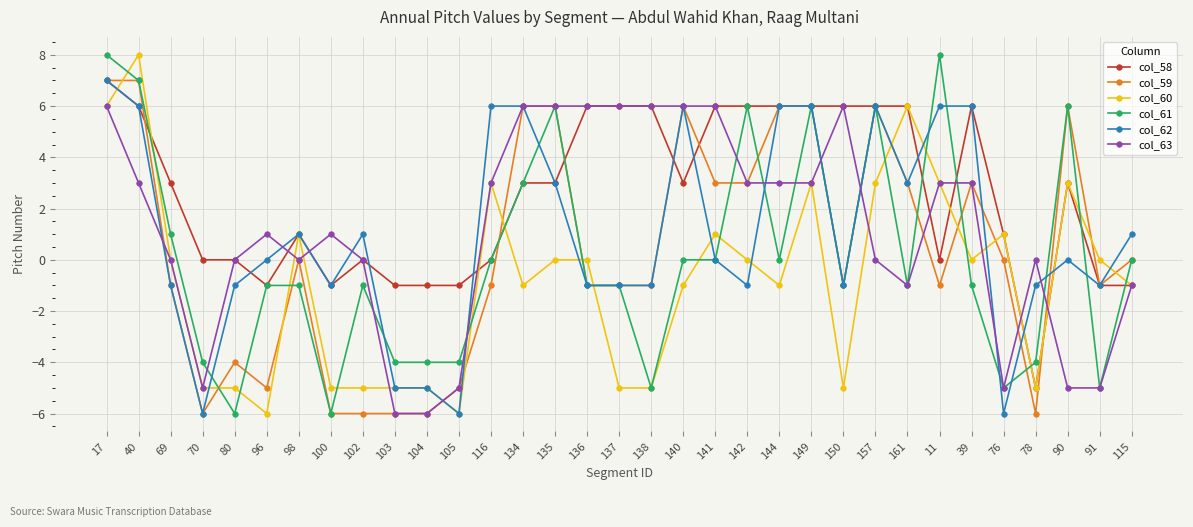

Which series ends up on top after the final intersection of col_63 and col_61?

col_61